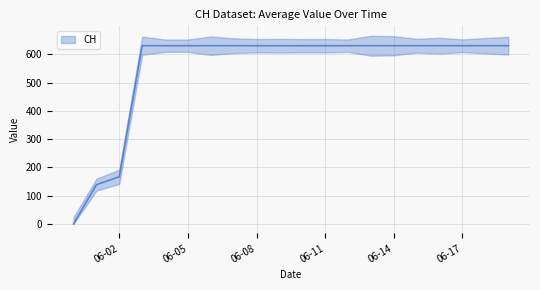

Rank the categories by value from lowest to highest.

2020-05-31, 2020-06-01, 2020-06-02, 2020-06-03, 2020-06-04, 2020-06-05, 2020-06-06, 2020-06-07, 2020-06-08, 2020-06-09, 2020-06-10, 2020-06-11, 2020-06-12, 2020-06-13, 2020-06-14, 2020-06-15, 2020-06-16, 2020-06-17, 2020-06-18, 2020-06-19